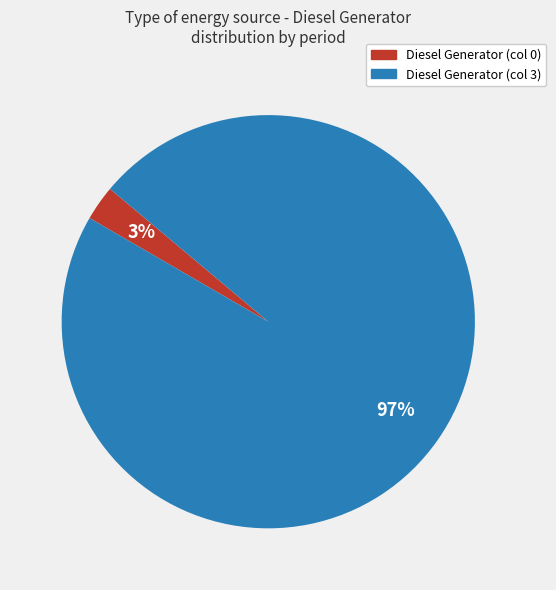

Which category has the smallest portion of the pie?

Diesel Generator (col 0)